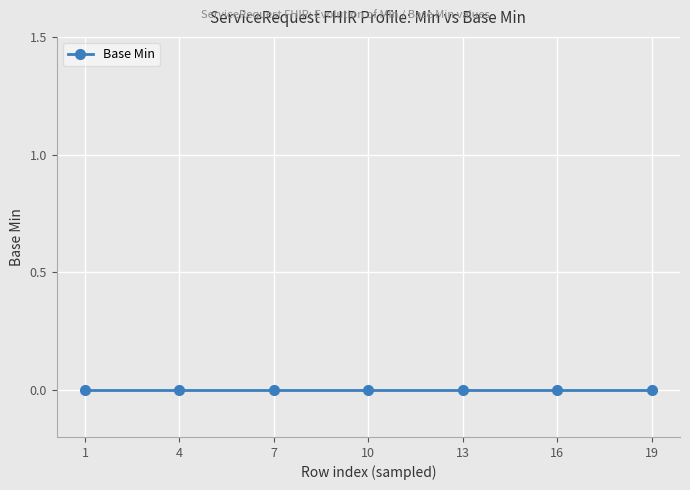

True or false: the data shows 0 at 0.

True